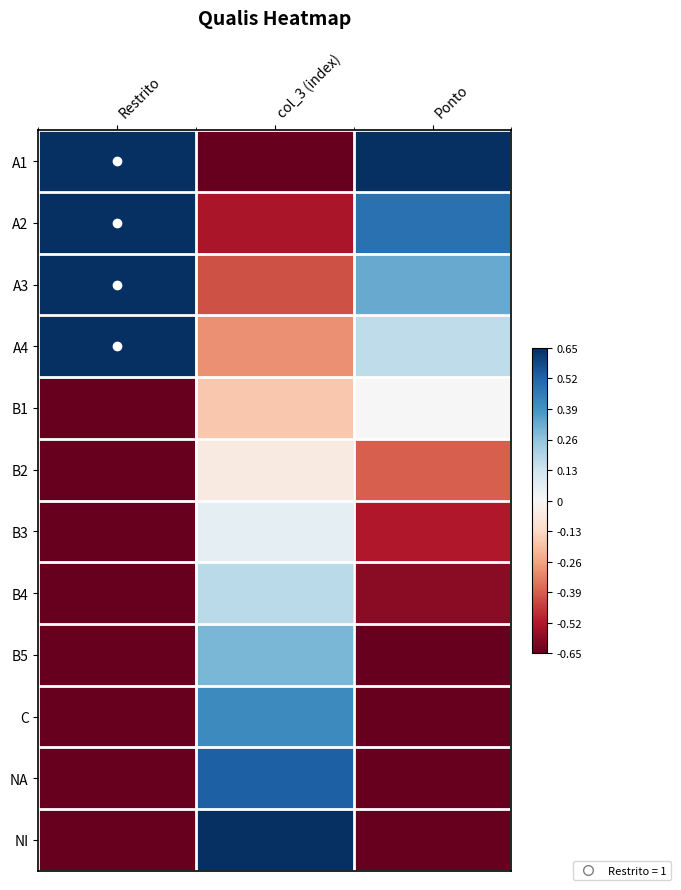

At how many categories does at least one series exceed 0?

3